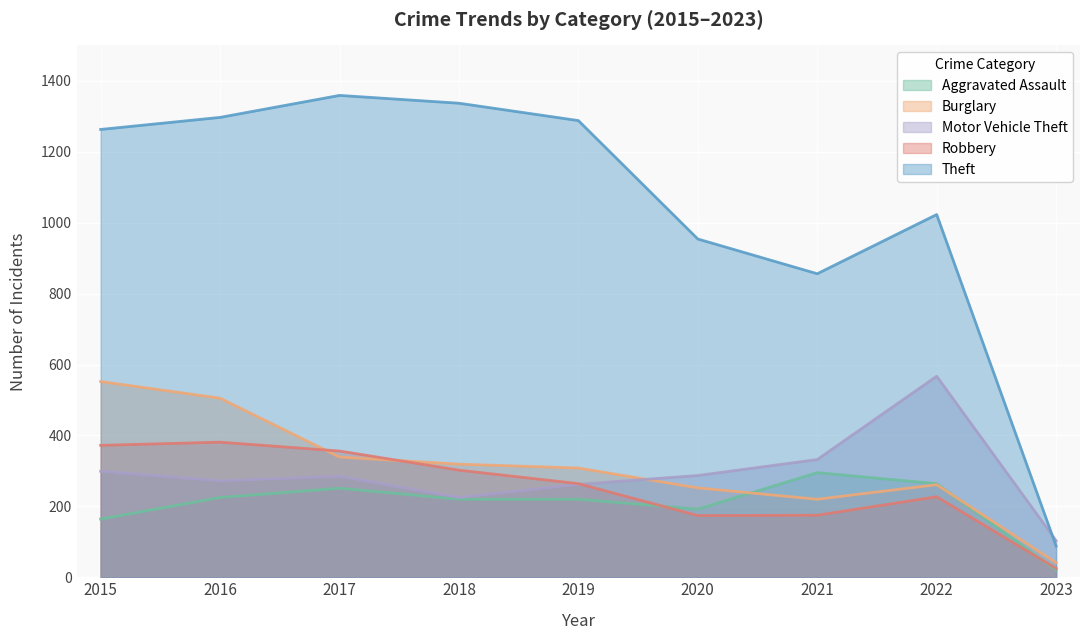

Which series has the largest range (max minus min)?

Theft